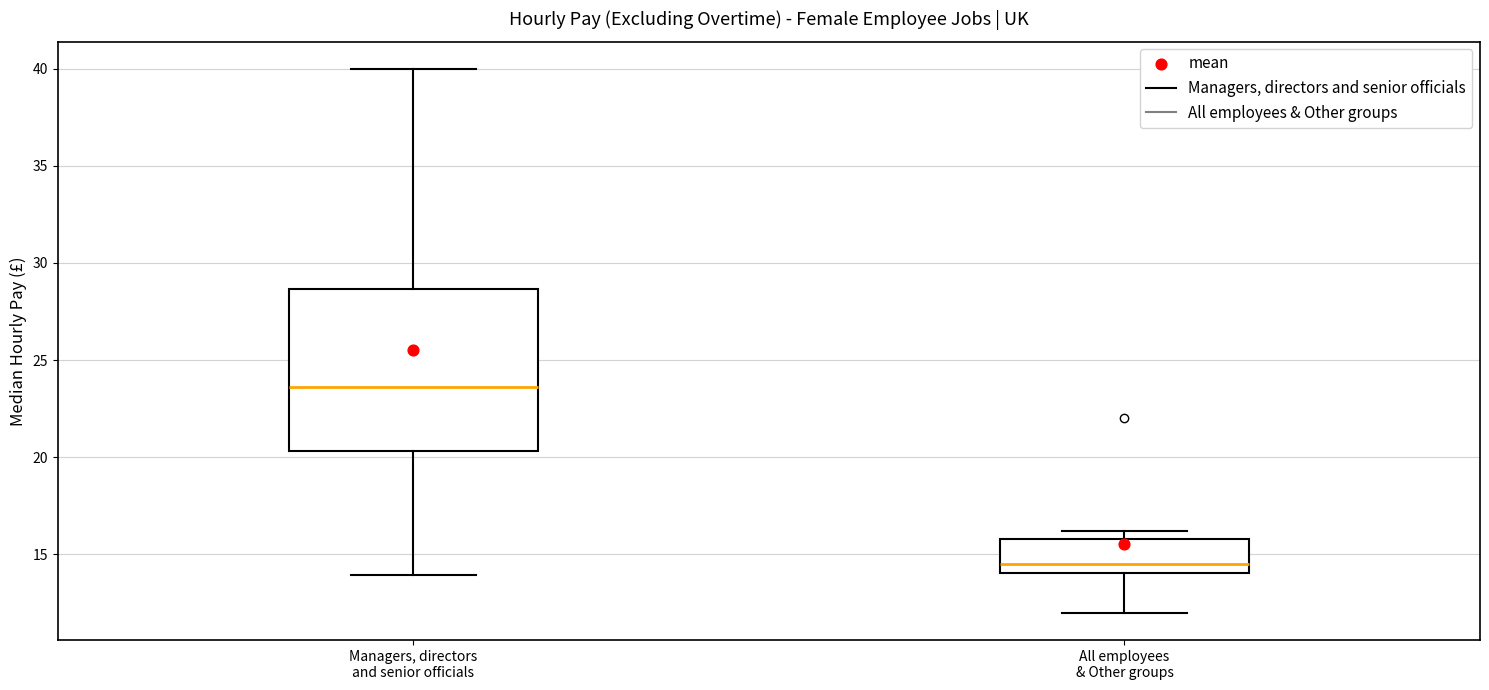

Reading left to right, read every box against the y-axis: the position of its median line, the range the box covers, and the ends of its whiskers. The values are not printed on the chart, so give them approximately, as read against the axis.

Managers, directors and senior officials: median 23.5, box 20.5 to 28.5, whiskers 14.0 to 40.0
All employees & Other groups: median 14.5, box 14.0 to 16.0, whiskers 12.0 to 16.0 (just above the box's upper edge)